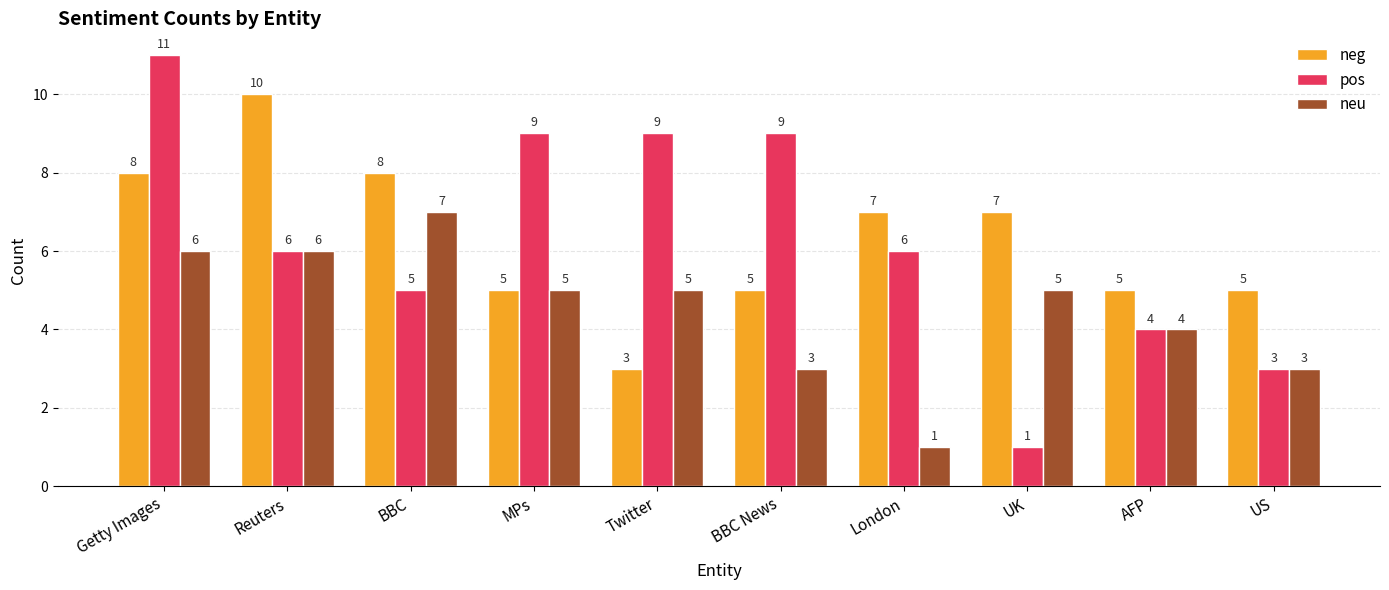

Reading left to right, what are all the values shown in this chart?

neg: 8	10	8	5	3	5	7	7	5	5
pos: 11	6	5	9	9	9	6	1	4	3
neu: 6	6	7	5	5	3	1	5	4	3